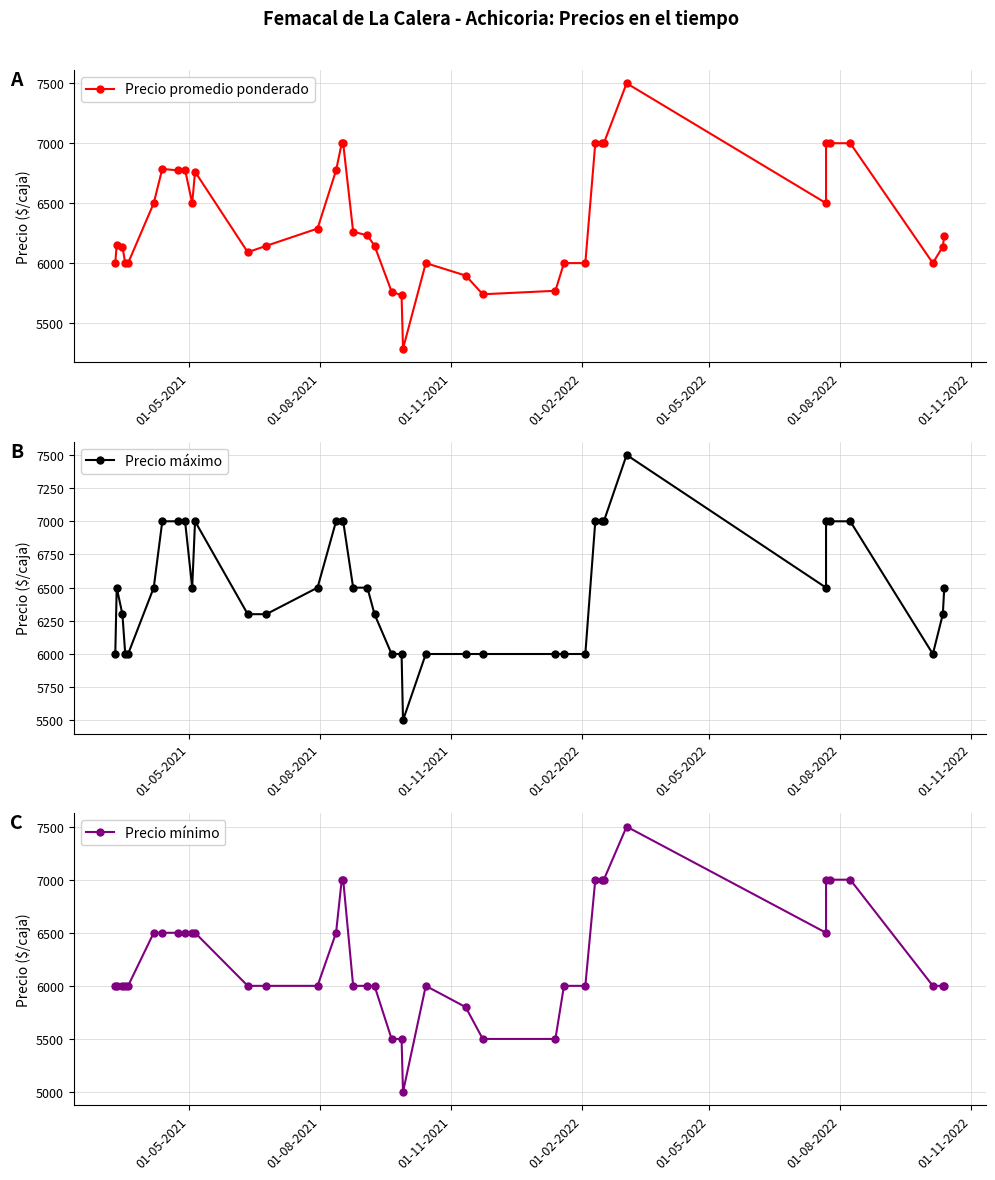

Reading left to right, what are all the values shown in this chart?

Precio promedio ponderado: 6000	6153	6138	6000	6000	6500	6786	6773	6778	6500	6762	6091	6144	6288	6773	7000	7000	6262	6231	6145	5762	5731	5286	6000	5896	5740	5769	6000	6000	7000	7000	7000	7500	6500	7000	7000	7000	6000	6138	6229
Precio máximo: 6000	6500	6300	6000	6000	6500	7000	7000	7000	6500	7000	6300	6300	6500	7000	7000	7000	6500	6500	6300	6000	6000	5500	6000	6000	6000	6000	6000	6000	7000	7000	7000	7500	6500	7000	7000	7000	6000	6300	6500
Precio mínimo: 6000	6000	6000	6000	6000	6500	6500	6500	6500	6500	6500	6000	6000	6000	6500	7000	7000	6000	6000	6000	5500	5500	5000	6000	5800	5500	5500	6000	6000	7000	7000	7000	7500	6500	7000	7000	7000	6000	6000	6000